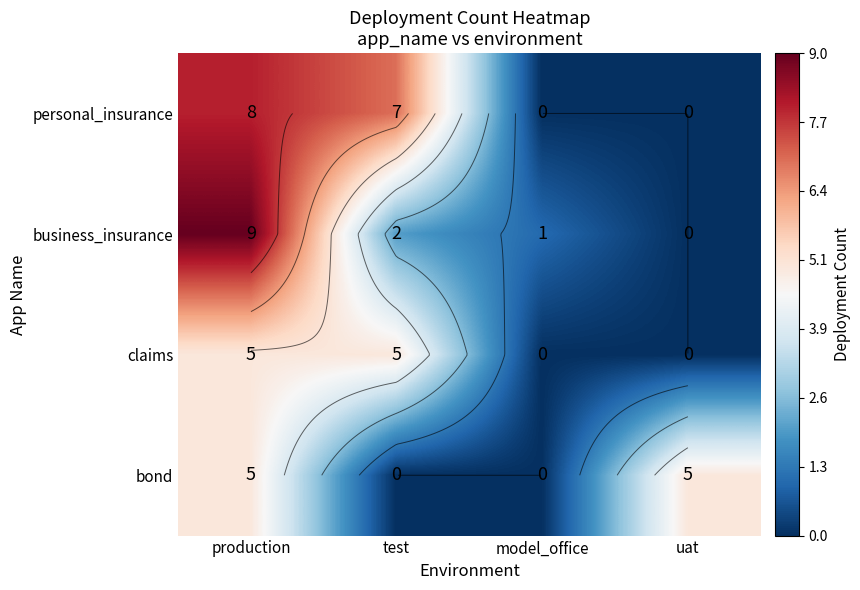

Rank the series by their maximum value, from highest to lowest.

business_insurance, personal_insurance, claims, bond